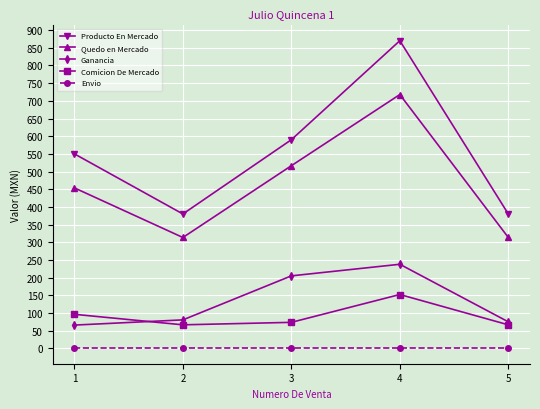

At which category does Quedo en Mercado reach its first local valley?

2